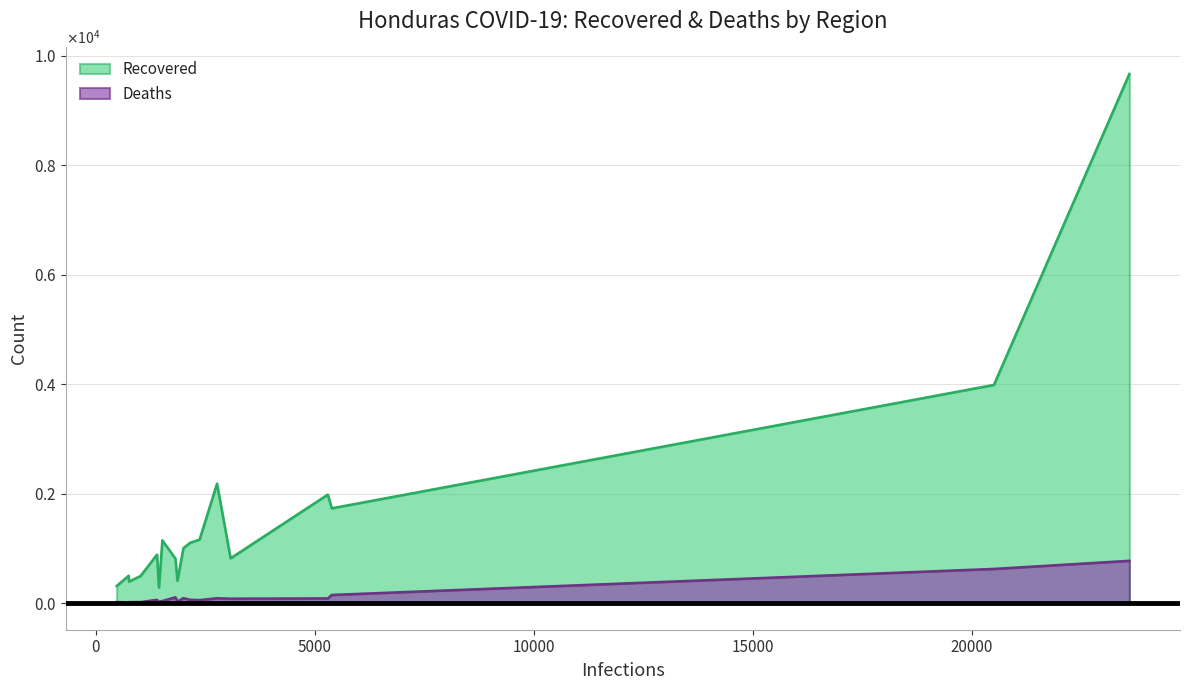

Which series has the widest spread of values?

Recovered